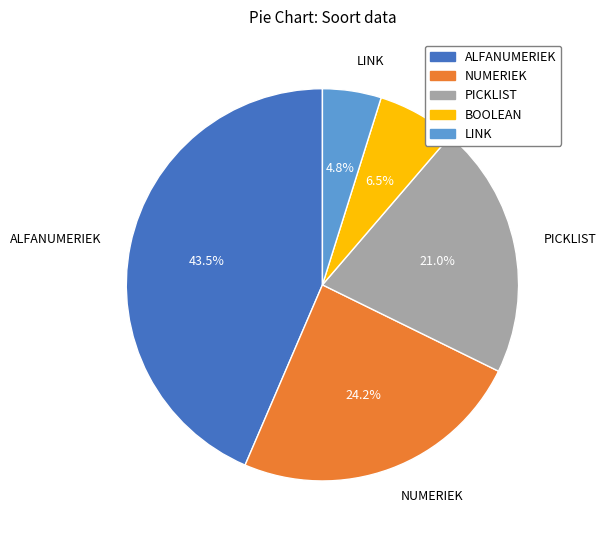

Which has a higher value, ALFANUMERIEK or BOOLEAN?

ALFANUMERIEK